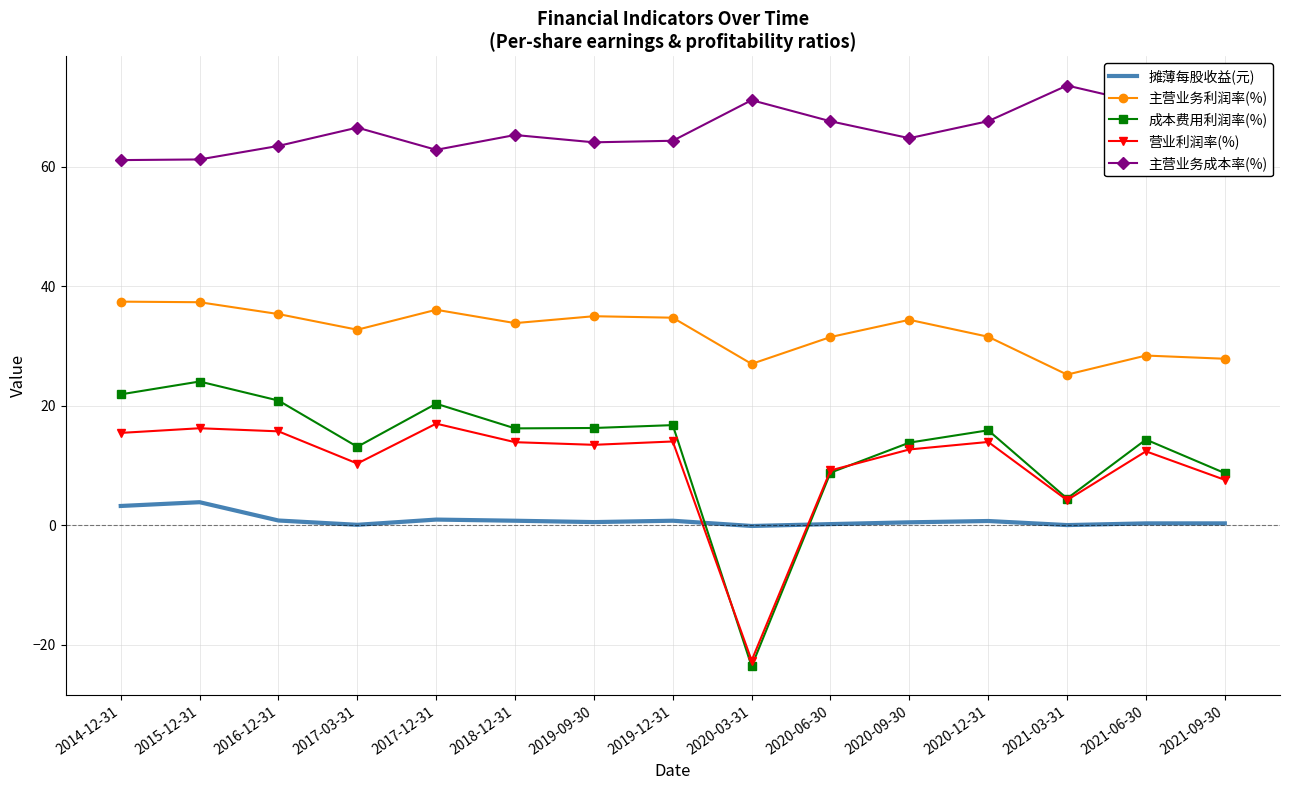

In 摊薄每股收益(元), how many points are higher than both neighbors (excluding endpoints)?

4